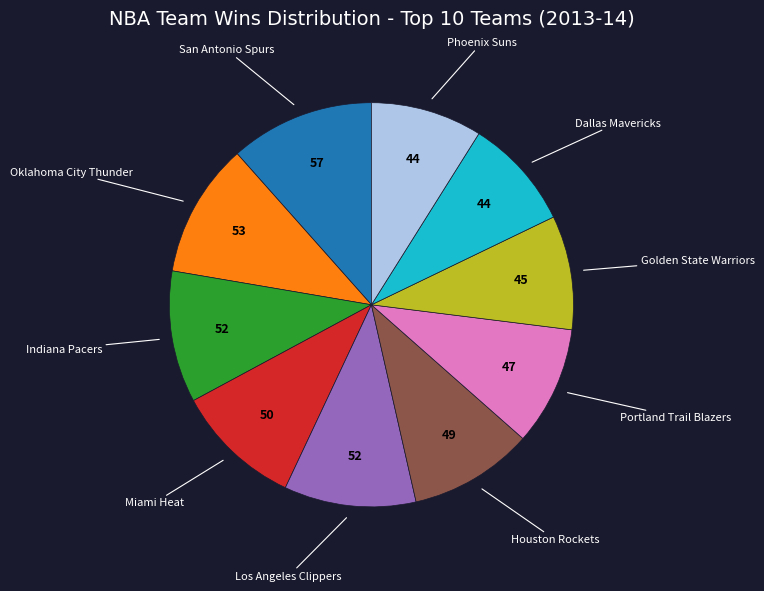

What is the ratio of the value at Dallas Mavericks to the value at Phoenix Suns?

1.0